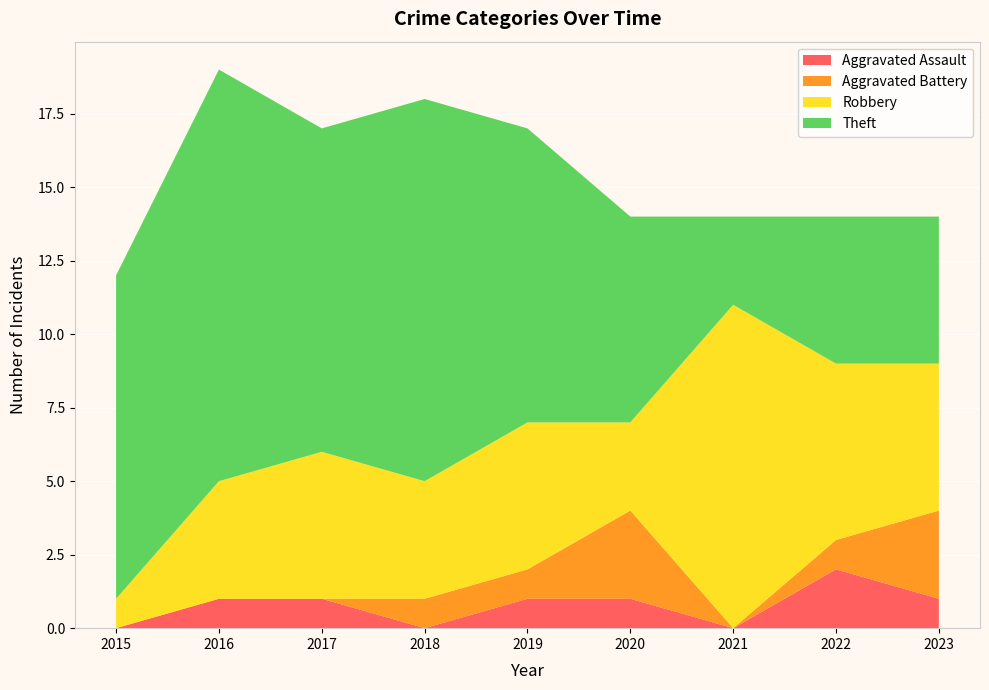

Reading left to right, transcribe all the data shown in this chart.

Aggravated Assault: 2015=0	2016=1	2017=1	2018=0	2019=1	2020=1	2021=0	2022=2	2023=1
Aggravated Battery: 2015=0	2016=0	2017=0	2018=1	2019=1	2020=3	2021=0	2022=1	2023=3
Robbery: 2015=1	2016=4	2017=5	2018=4	2019=5	2020=3	2021=11	2022=6	2023=5
Theft: 2015=11	2016=14	2017=11	2018=13	2019=10	2020=7	2021=3	2022=5	2023=5